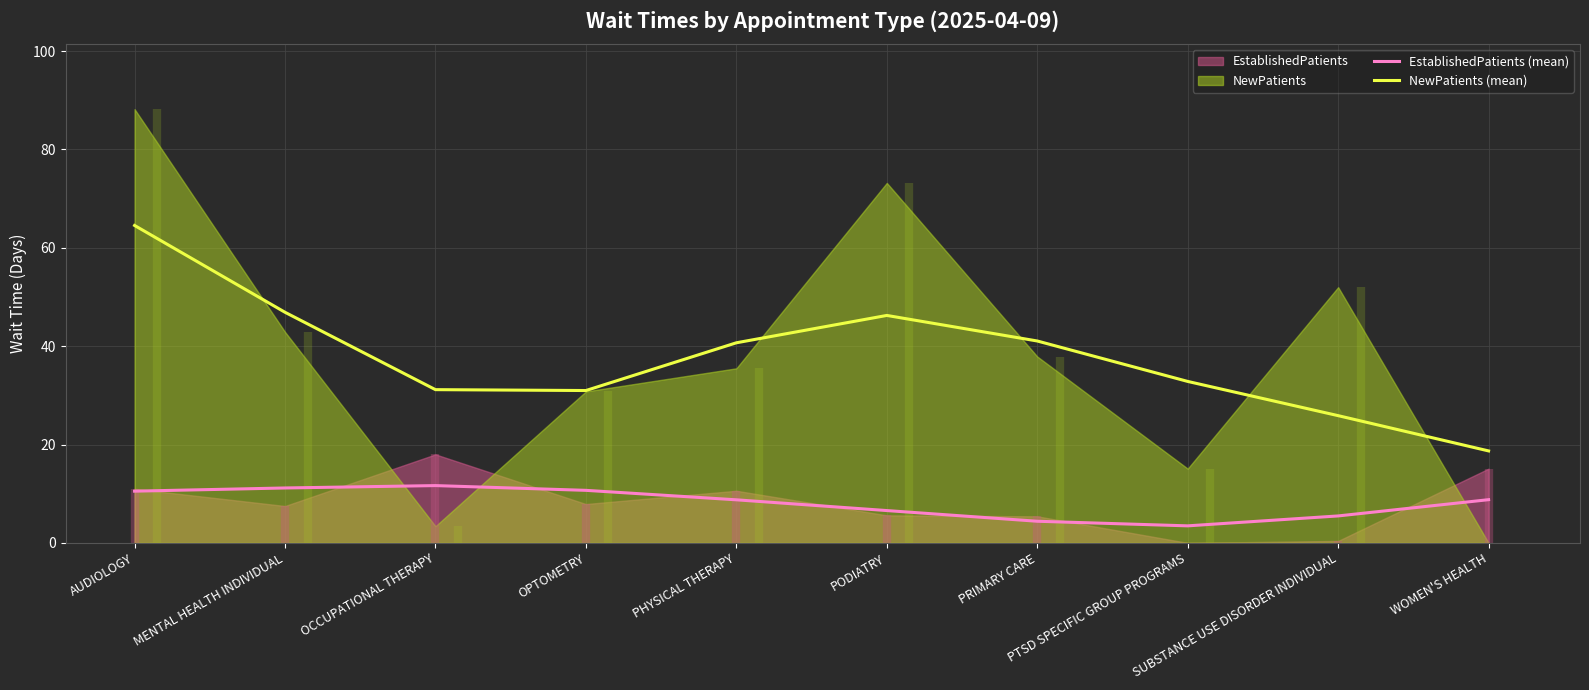

Is it true that EstablishedPatients (mean) equals 2.6 at WOMEN'S HEALTH?

False